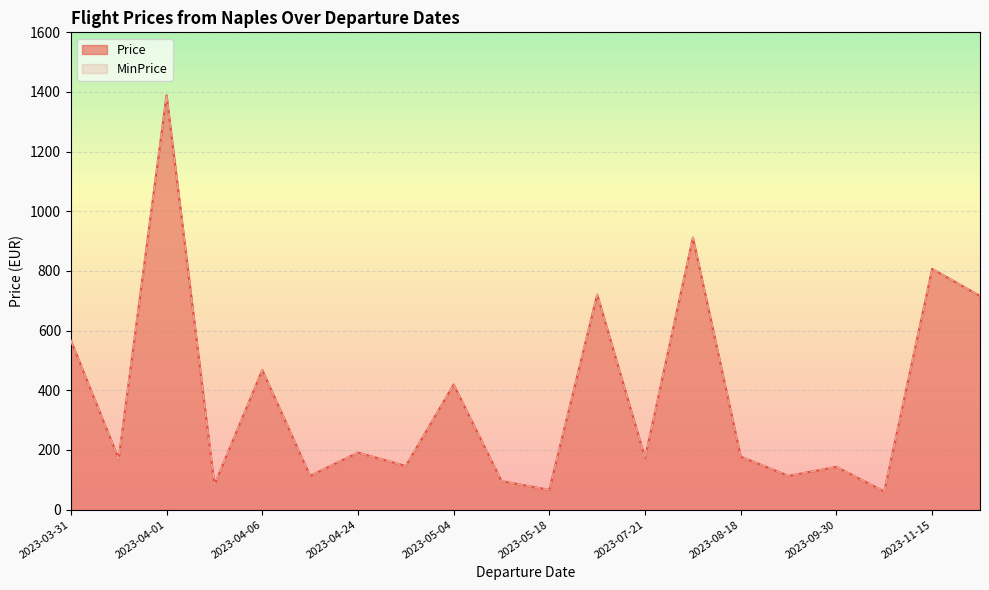

The value of MinPrice at 2023-09-30 is 87.6. True or false?

False